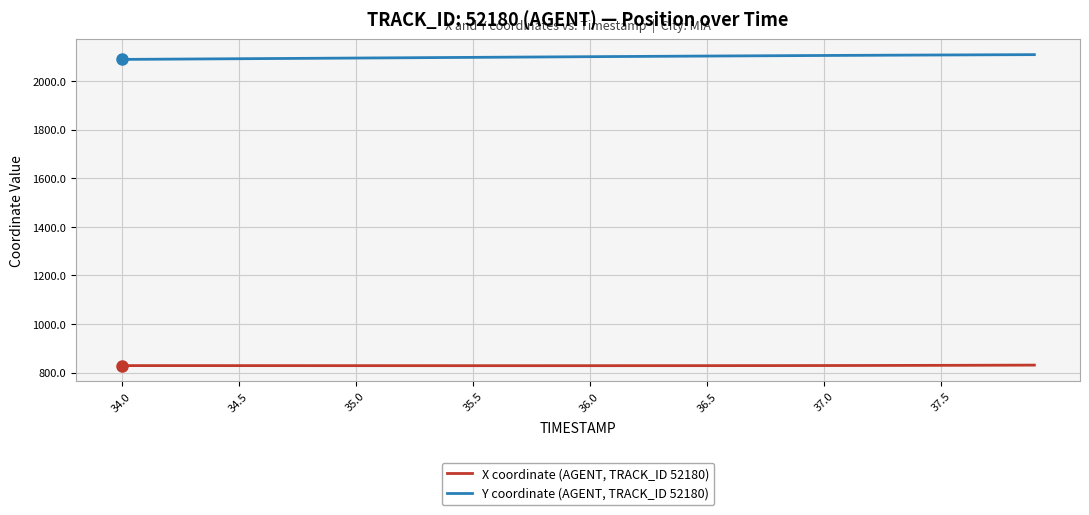

What is the difference between the maximum and minimum values in the X coordinate (AGENT, TRACK_ID 52180) series?

2.3